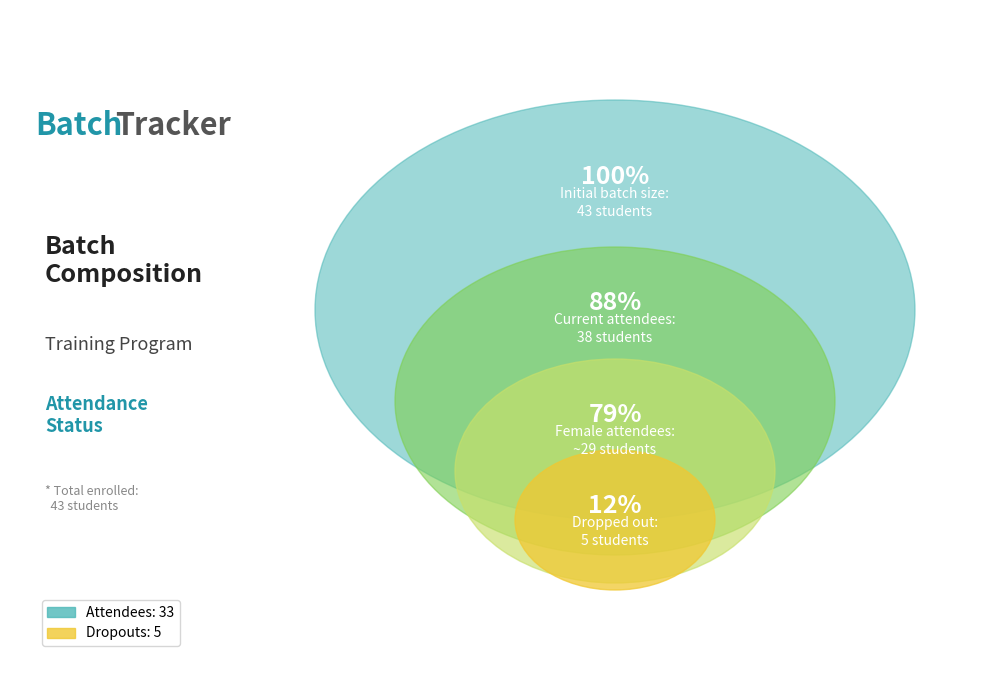

Which category accounts for the majority?

Current Attendees (Female+Male)